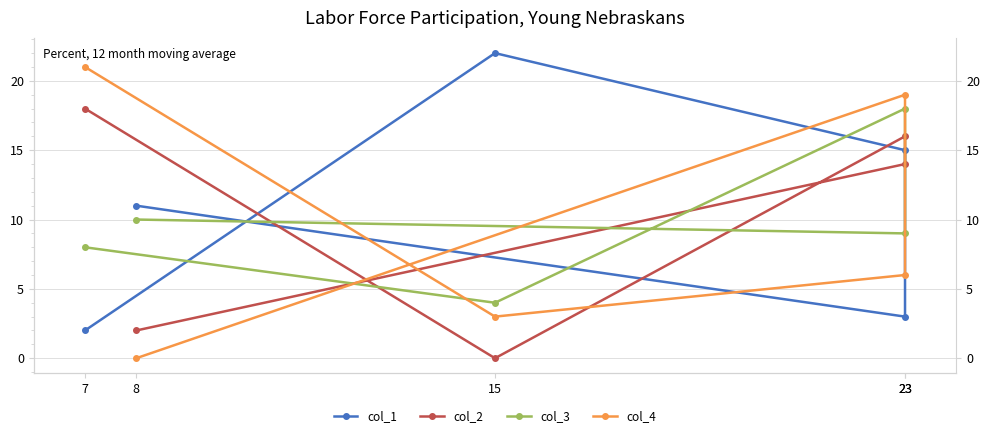

How many distinct data groups are displayed?

4